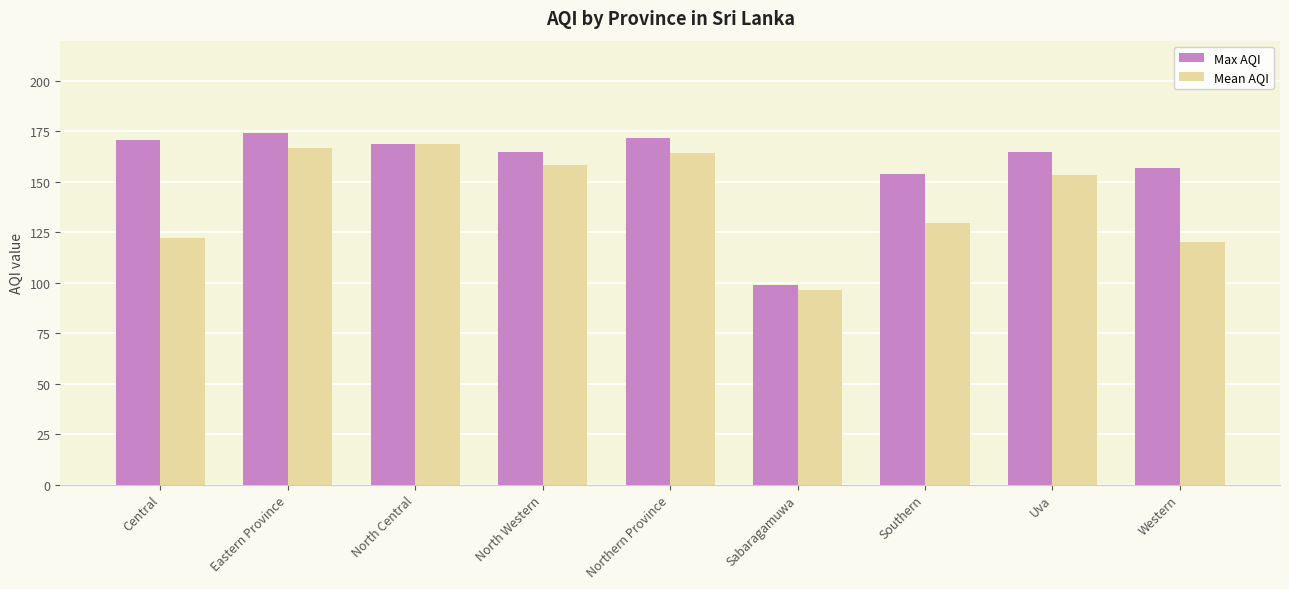

True or false: Mean AQI has a value of 158.3 at North Western.

True